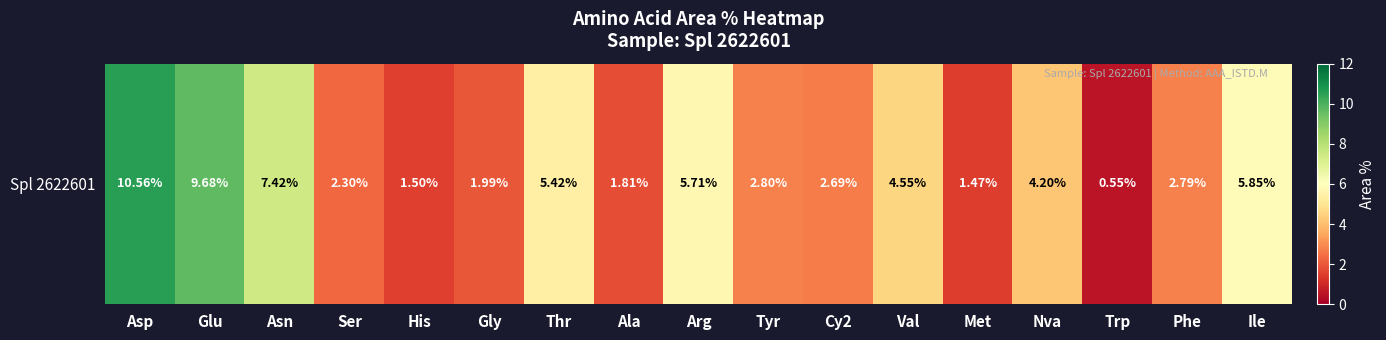

What is the change in value from Glu to Trp?

-9.1